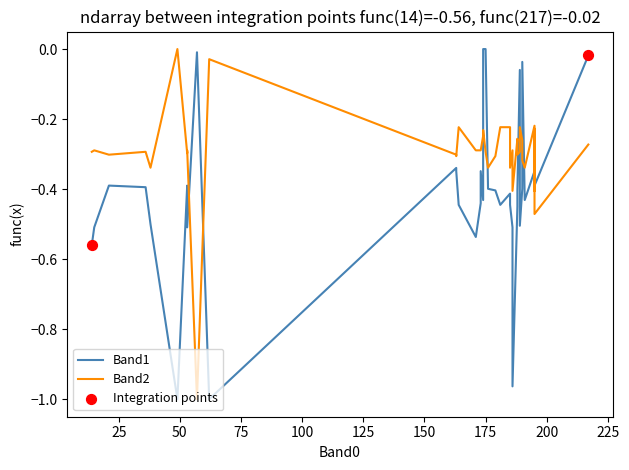

Which series has the largest Y range (max minus min)?

Band2